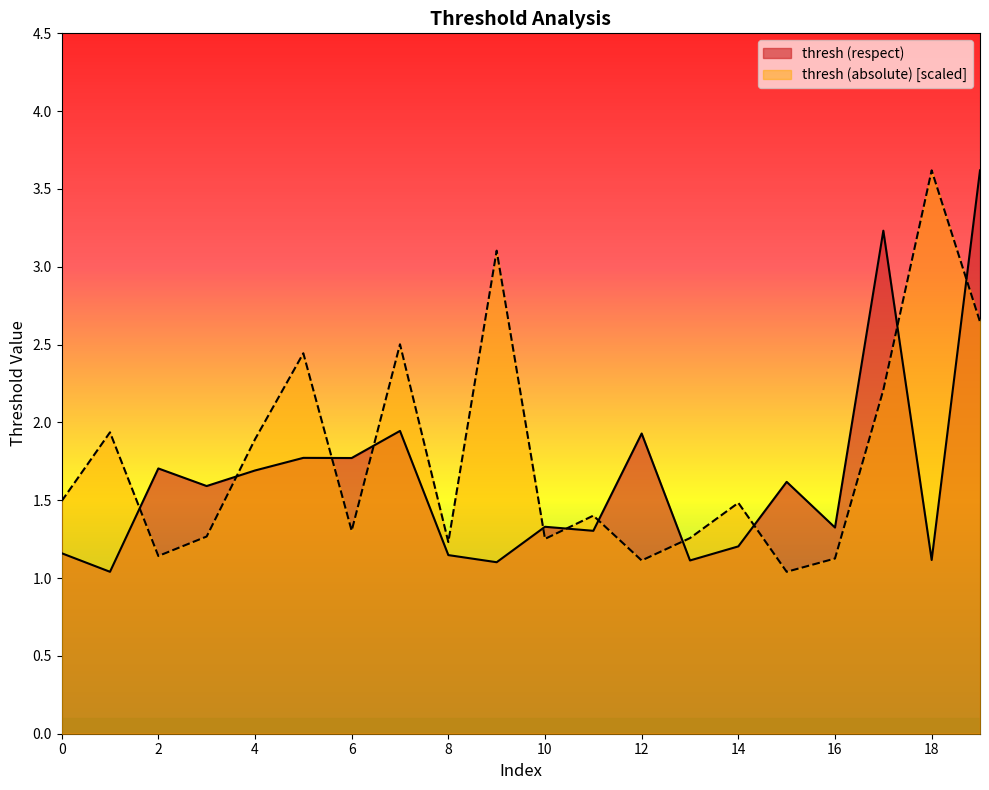

Which series changed the most between 12 and 16?

thresh (respect)